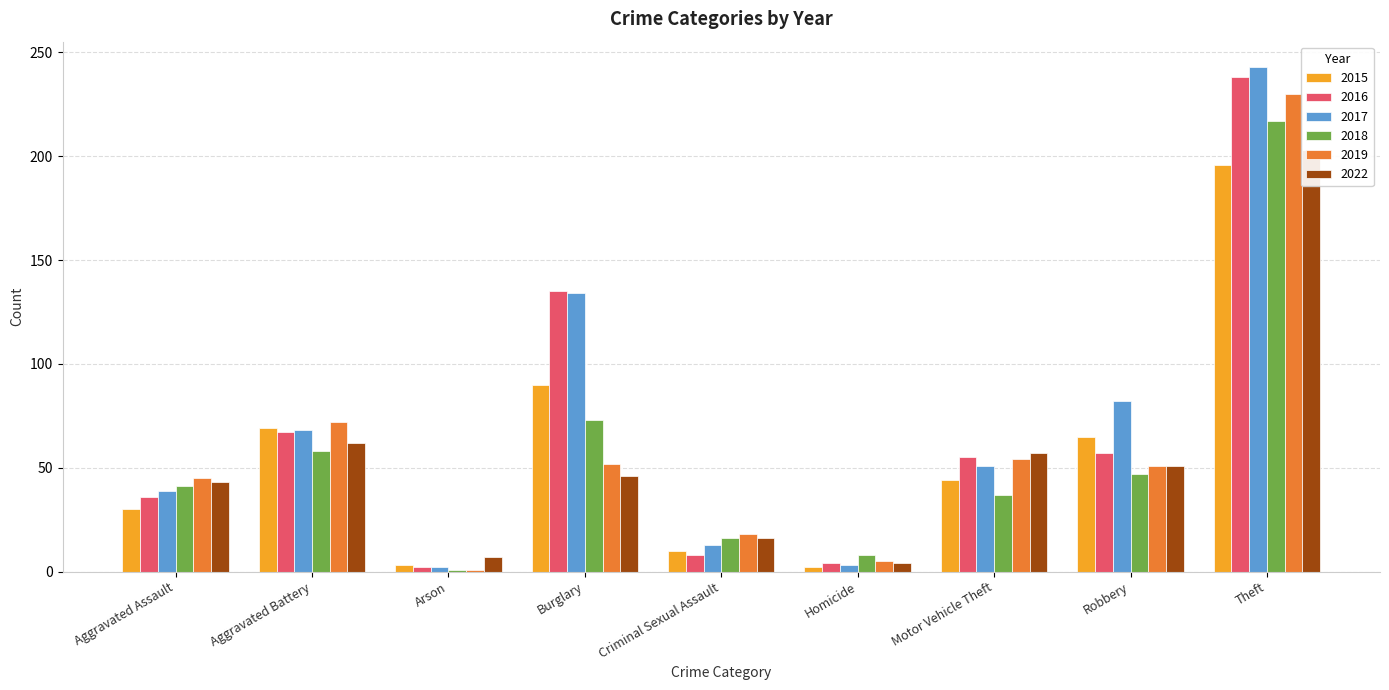

What is the average value of the 2015 series?

57